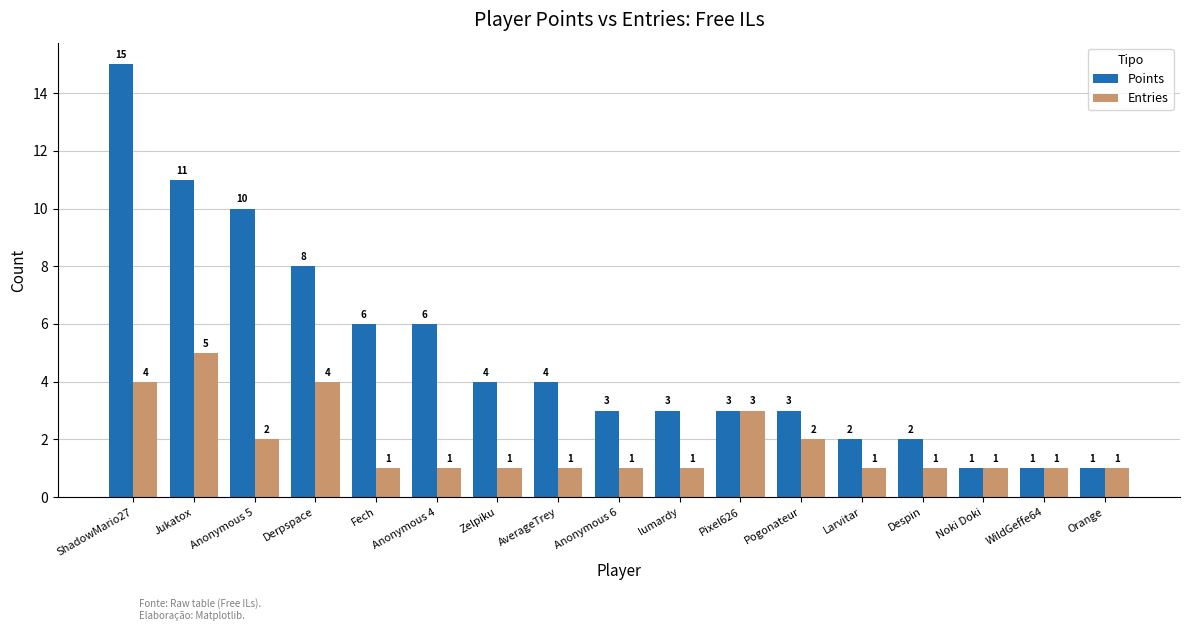

What value does the Points series have at Noki Doki?

1